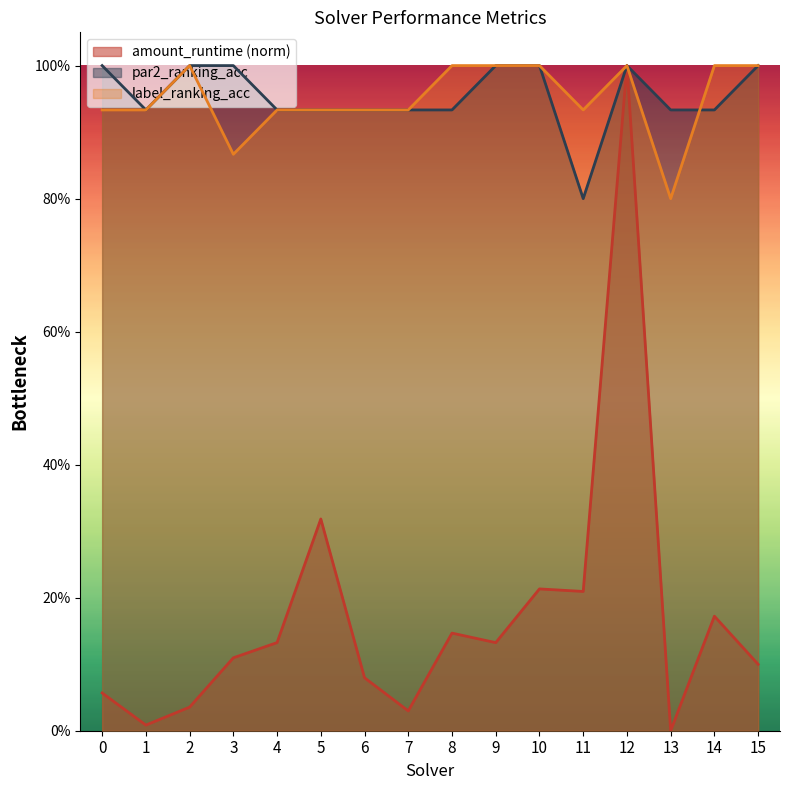

What is the difference between the maximum and minimum values in the amount_runtime series?

1.0